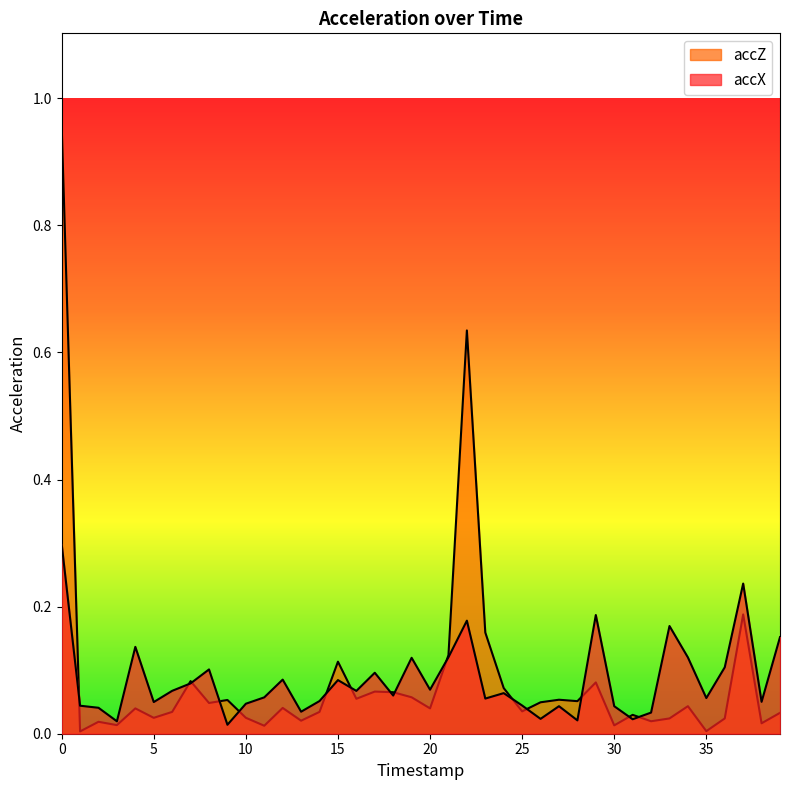

What is the value of the accX point at the 17th from the left?

0.1